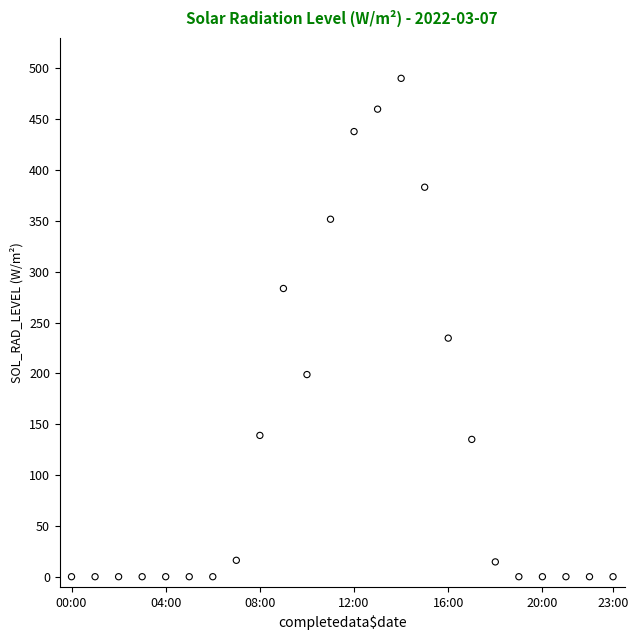

What is the range of Y values (max minus min)?

490.2